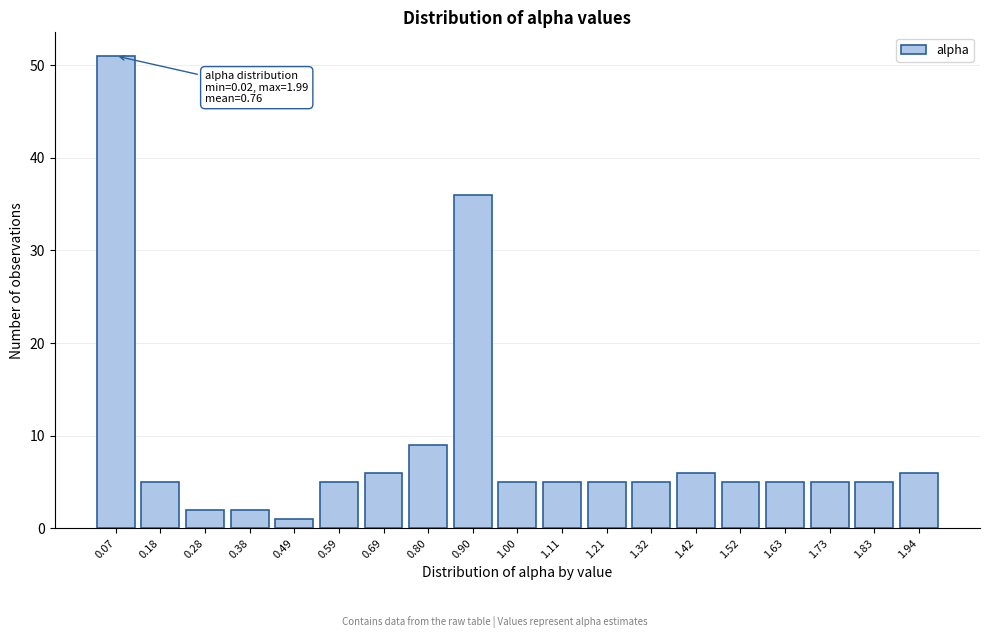

Reading left to right, what are all the values shown in this chart?

51	5	2	2	1	5	6	9	36	5	5	5	5	6	5	5	5	5	6